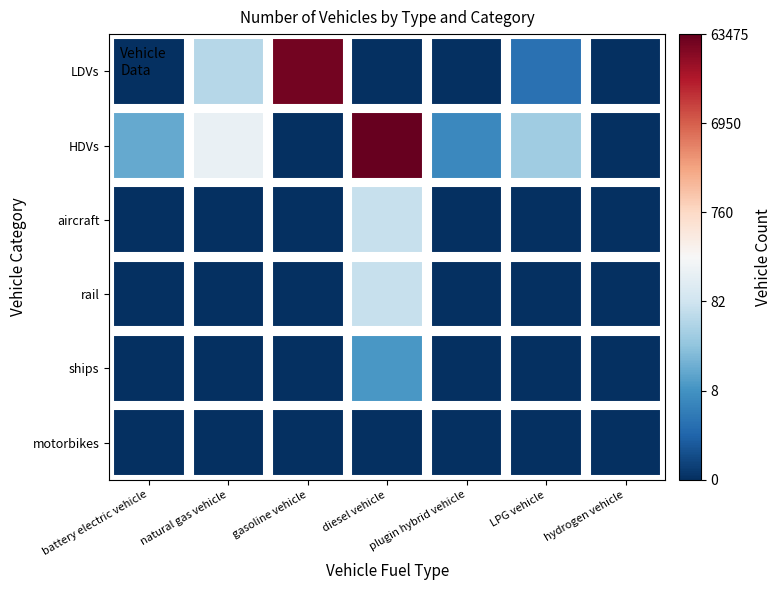

List the series in order of their peak value, lowest first.

motorbikes, ships, rail, aircraft, LDVs, HDVs